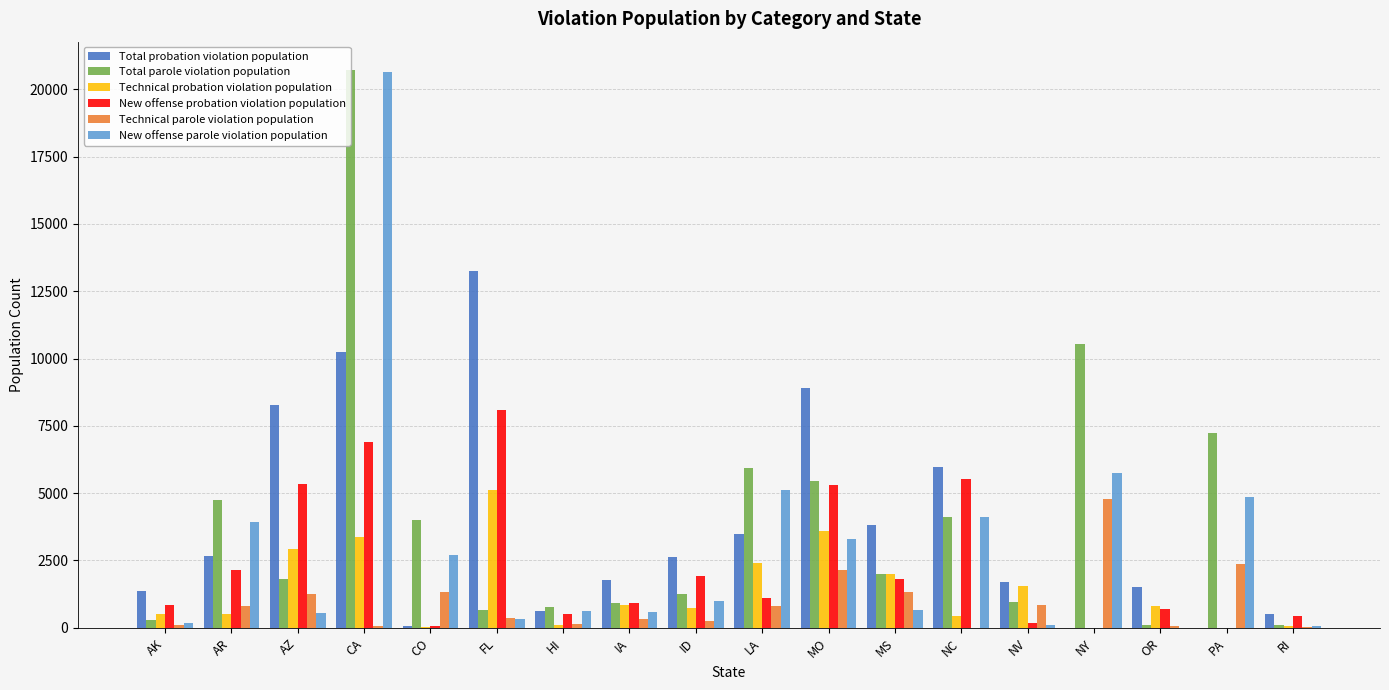

Is the value of Technical probation violation population at LA greater than the value of New offense probation violation population at FL?

No